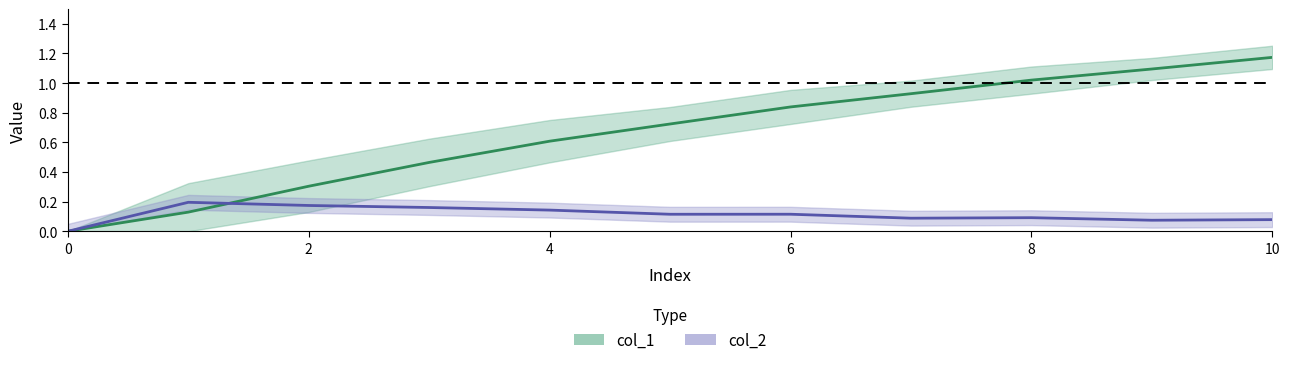

Read the col_1 value at 9.

1.1